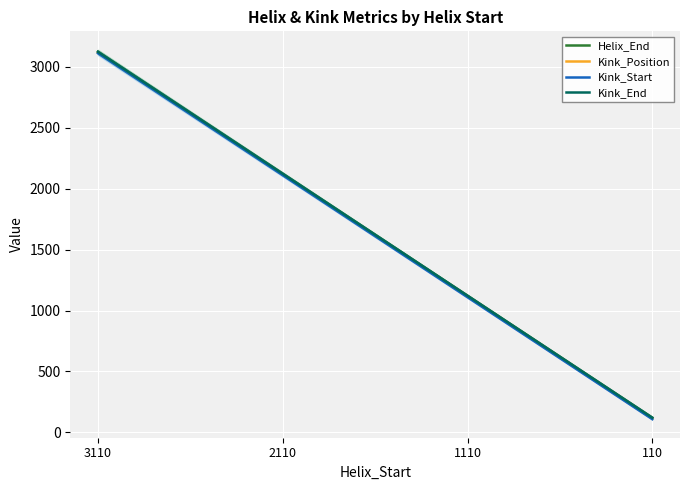

Which category has the highest value in the Kink_End series?

3110